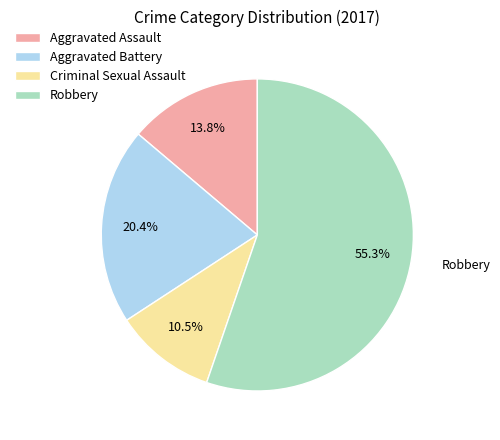

What percentage do Robbery and Aggravated Battery together represent?

75.7%